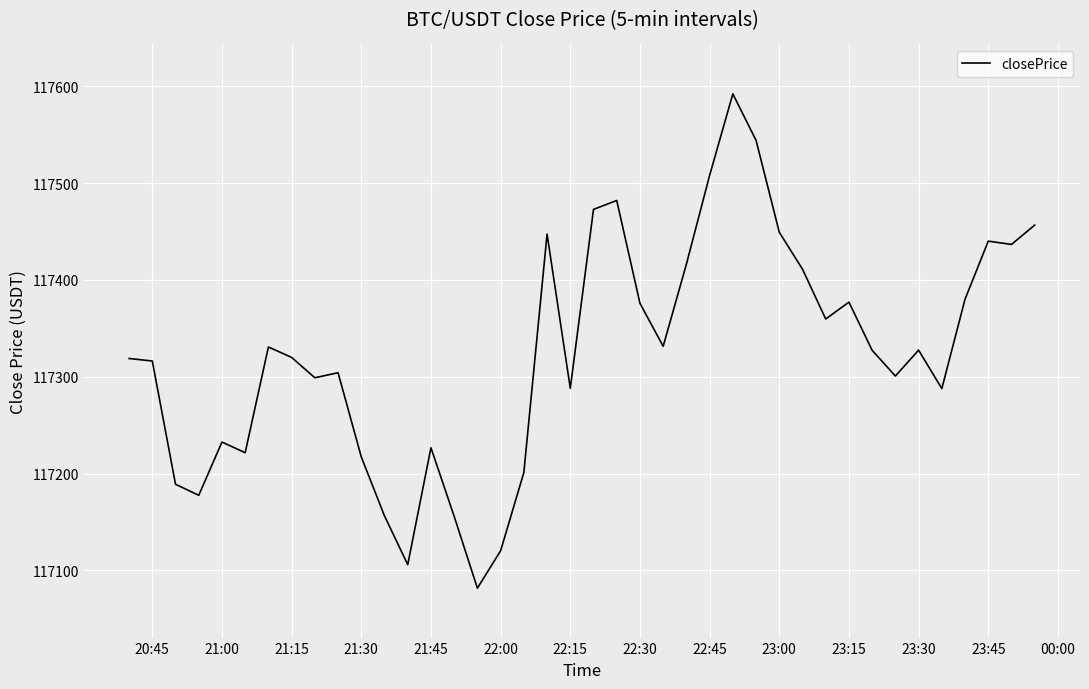

What is the minimum value shown in the chart?

117081.7